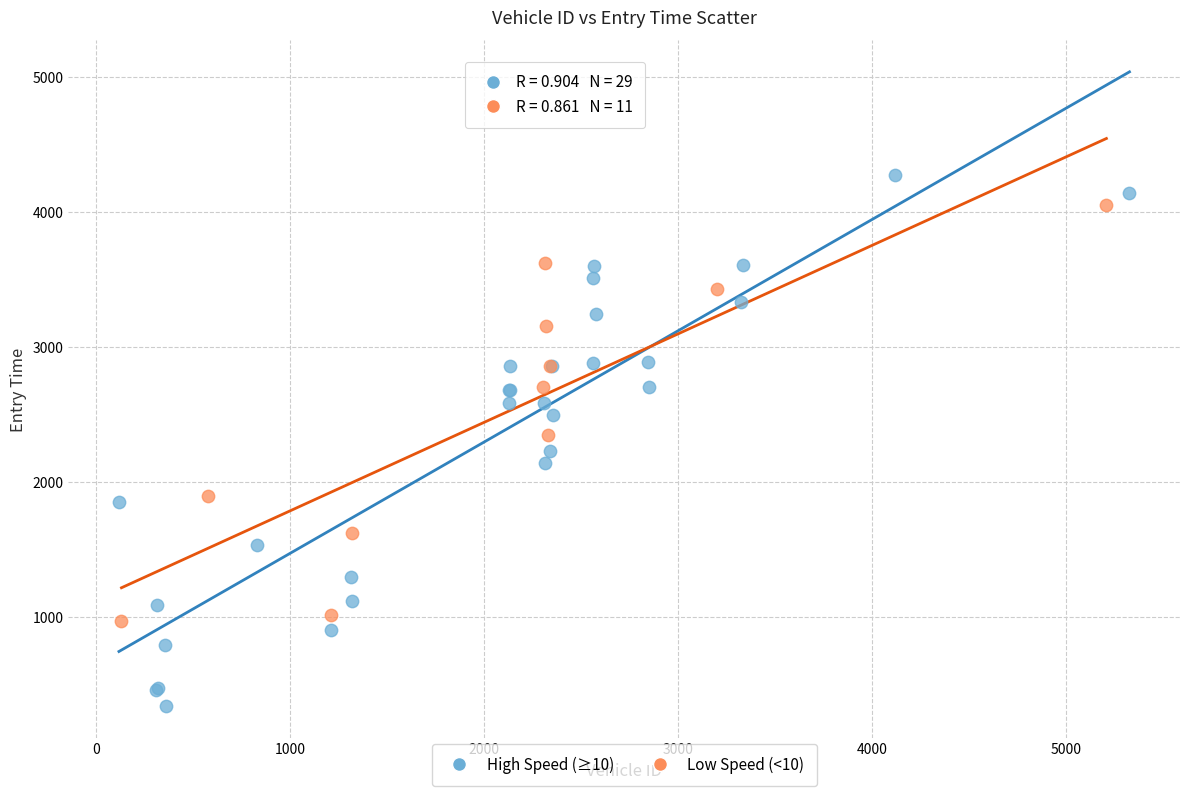

Which series has the largest Y range (max minus min)?

High Speed (≥10)